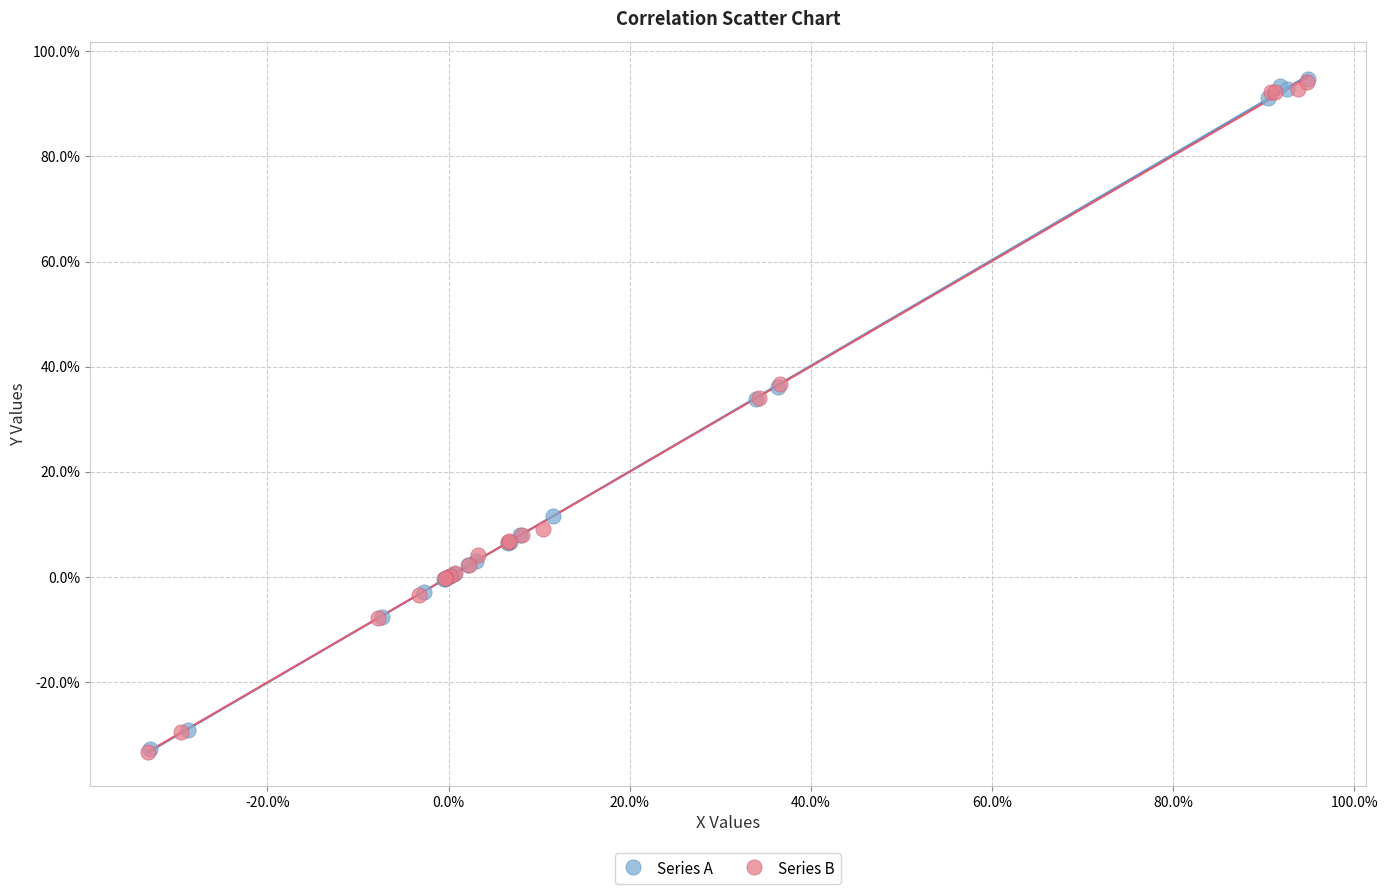

What are all the series names shown in the legend?

Series A, Series B